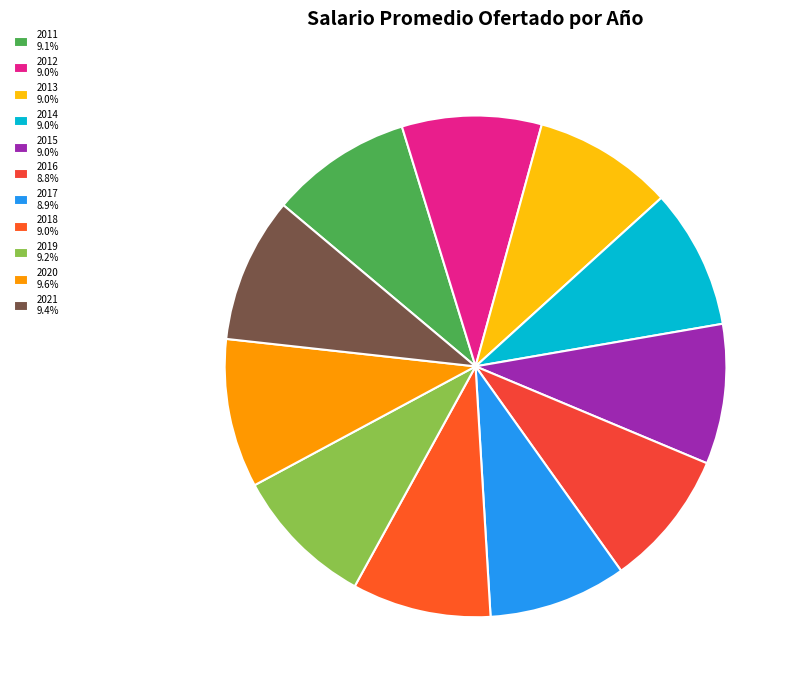

Is there any slice that represents more than half of the pie?

No